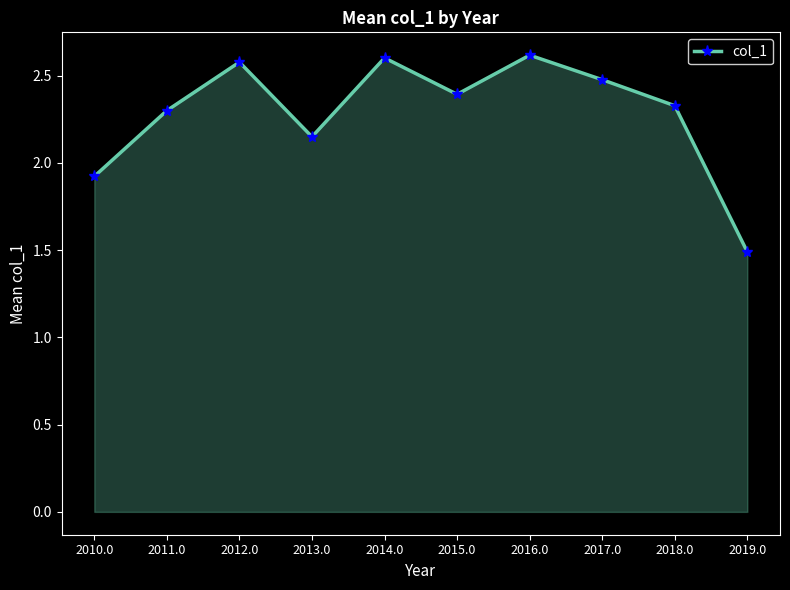

What is the label of the 9th point from the right?

2011.0